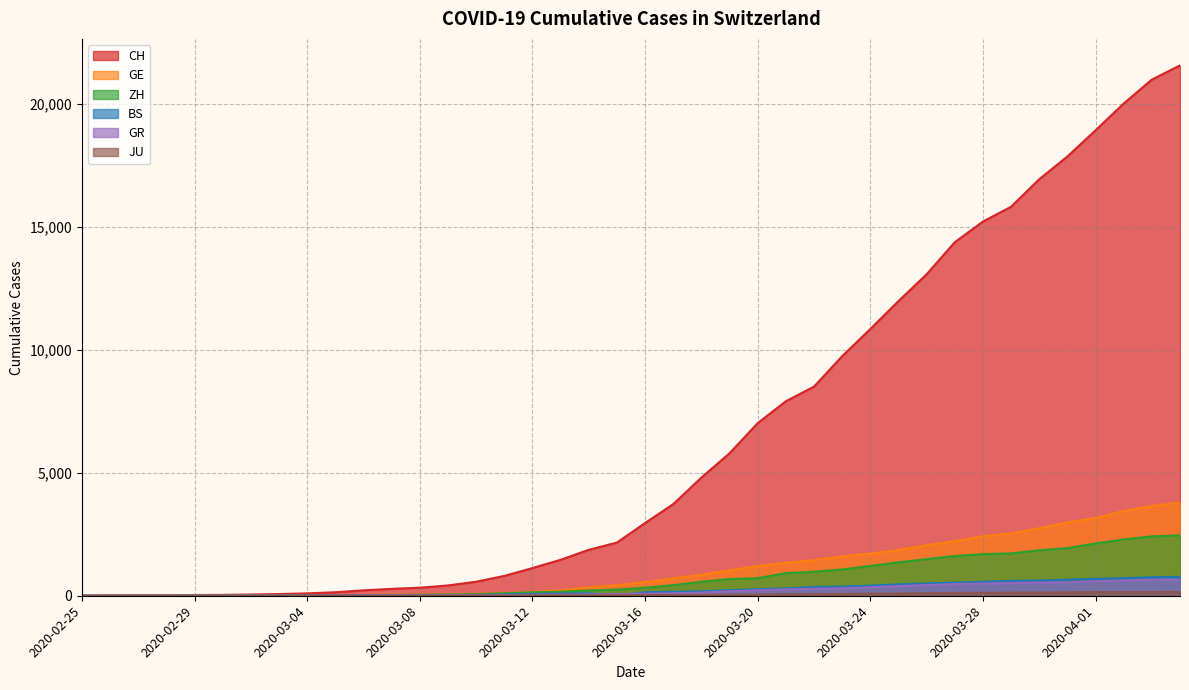

Reading right to left, extract all data points from this chart.

CH: 2020-04-04=21554	2020-04-03=20978	2020-04-02=20005	2020-04-01=18915	2020-03-31=17852	2020-03-30=16928	2020-03-29=15809	2020-03-28=15207	2020-03-27=14367	2020-03-26=13064	2020-03-25=11975	2020-03-24=10838	2020-03-23=9735	2020-03-22=8498	2020-03-21=7904	2020-03-20=7014	2020-03-19=5788	2020-03-18=4801	2020-03-17=3722	2020-03-16=2954	2020-03-15=2160	2020-03-14=1866	2020-03-13=1461	2020-03-12=1124	2020-03-11=806	2020-03-10=569	2020-03-09=419	2020-03-08=327	2020-03-07=280	2020-03-06=219	2020-03-05=142	2020-03-04=97	2020-03-03=69	2020-03-02=50	2020-03-01=36	2020-02-29=30	2020-02-28=20	2020-02-27=8	2020-02-26=4	2020-02-25=0
GE: 2020-04-04=3788	2020-04-03=3650	2020-04-02=3445	2020-04-01=3160	2020-03-31=2984	2020-03-30=2743	2020-03-29=2530	2020-03-28=2419	2020-03-27=2215	2020-03-26=2057	2020-03-25=1856	2020-03-24=1717	2020-03-23=1600	2020-03-22=1445	2020-03-21=1342	2020-03-20=1204	2020-03-19=1035	2020-03-18=857	2020-03-17=705	2020-03-16=551	2020-03-15=430	2020-03-14=347	2020-03-13=225	2020-03-12=154	2020-03-11=113	2020-03-10=79	2020-03-09=60	2020-03-08=45	2020-03-07=43	2020-03-06=30	2020-03-05=20	2020-03-04=16	2020-03-03=14	2020-03-02=11	2020-03-01=10	2020-02-29=9	2020-02-28=5	2020-02-27=1	2020-02-26=1	2020-02-25=0
ZH: 2020-04-04=2450	2020-04-03=2417	2020-04-02=2289	2020-04-01=2125	2020-03-31=1936	2020-03-30=1848	2020-03-29=1722	2020-03-28=1690	2020-03-27=1616	2020-03-26=1489	2020-03-25=1357	2020-03-24=1213	2020-03-23=1067	2020-03-22=978	2020-03-21=919	2020-03-20=711	2020-03-19=679	2020-03-18=568	2020-03-17=429	2020-03-16=326	2020-03-15=250	2020-03-14=218	2020-03-13=163	2020-03-12=140	2020-03-11=101	2020-03-10=62	2020-03-09=49	2020-03-08=40	2020-03-07=34	2020-03-06=29	2020-03-05=23	2020-03-04=15	2020-03-03=13	2020-03-02=10	2020-03-01=7	2020-02-29=6	2020-02-28=2	2020-02-27=2	2020-02-26=0	2020-02-25=0
BS: 2020-04-04=767	2020-04-03=754	2020-04-02=714	2020-04-01=687	2020-03-31=653	2020-03-30=617	2020-03-29=605	2020-03-28=569	2020-03-27=530	2020-03-26=501	2020-03-25=462	2020-03-24=410	2020-03-23=374	2020-03-22=356	2020-03-21=297	2020-03-20=270	2020-03-19=220	2020-03-18=181	2020-03-17=164	2020-03-16=143	2020-03-15=0	2020-03-14=100	2020-03-13=92	2020-03-12=73	2020-03-11=49	2020-03-10=33	2020-03-09=28	2020-03-08=24	2020-03-07=21	2020-03-06=15	2020-03-05=8	2020-03-04=3	2020-03-03=3	2020-03-02=1	2020-03-01=1	2020-02-29=1	2020-02-28=1	2020-02-27=1	2020-02-26=0	2020-02-25=0
GR: 2020-04-04=657	2020-04-03=649	2020-04-02=622	2020-04-01=592	2020-03-31=547	2020-03-30=535	2020-03-29=519	2020-03-28=495	2020-03-27=474	2020-03-26=433	2020-03-25=393	2020-03-24=343	2020-03-23=300	2020-03-22=284	2020-03-21=258	2020-03-20=226	2020-03-19=182	2020-03-18=128	2020-03-17=101	2020-03-16=84	2020-03-15=71	2020-03-14=56	2020-03-13=53	2020-03-12=43	2020-03-11=31	2020-03-10=22	2020-03-09=18	2020-03-08=18	2020-03-07=17	2020-03-06=16	2020-03-05=14	2020-03-04=12	2020-03-03=9	2020-03-02=9	2020-03-01=6	2020-02-29=6	2020-02-28=6	2020-02-27=2	2020-02-26=2	2020-02-25=0
JU: 2020-04-04=154	2020-04-03=149	2020-04-02=149	2020-04-01=145	2020-03-31=140	2020-03-30=128	2020-03-29=127	2020-03-28=119	2020-03-27=114	2020-03-26=100	2020-03-25=92	2020-03-24=82	2020-03-23=69	2020-03-22=61	2020-03-21=54	2020-03-20=44	2020-03-19=36	2020-03-18=32	2020-03-17=29	2020-03-16=25	2020-03-15=19	2020-03-14=18	2020-03-13=17	2020-03-12=12	2020-03-11=7	2020-03-10=7	2020-03-09=7	2020-03-08=5	2020-03-07=5	2020-03-06=4	2020-03-05=4	2020-03-04=2	2020-03-03=2	2020-03-02=1	2020-03-01=1	2020-02-29=1	2020-02-28=1	2020-02-27=1	2020-02-26=0	2020-02-25=0